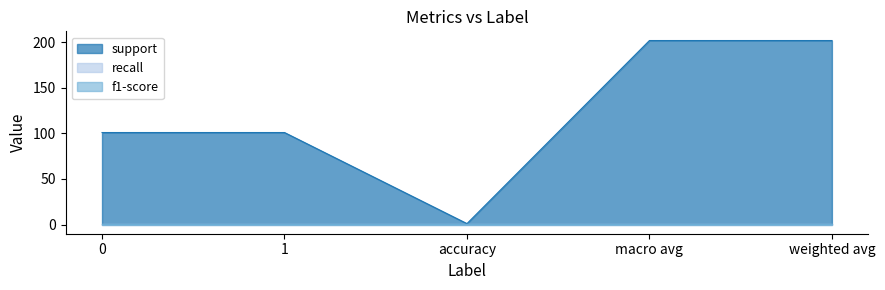

At which category is the sum across all series the highest?

macro avg